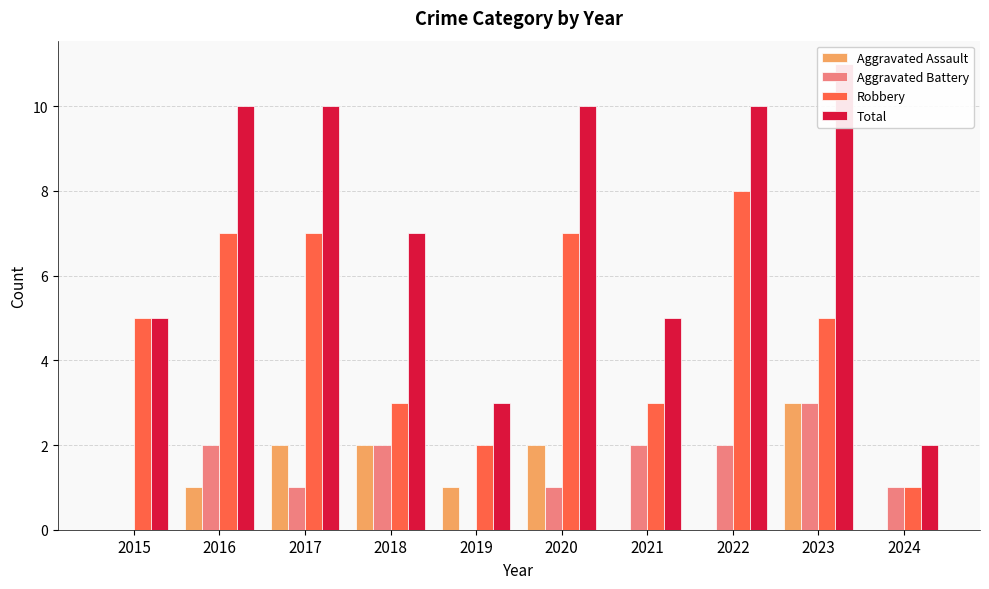

How many bars are there in each group?

4